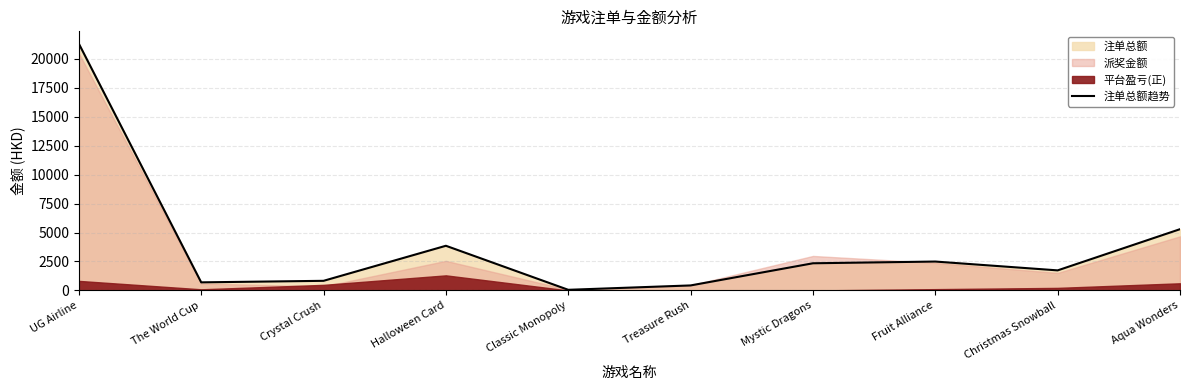

What is the ratio of the value at Fruit Alliance to the value at Treasure Rush?

5.8